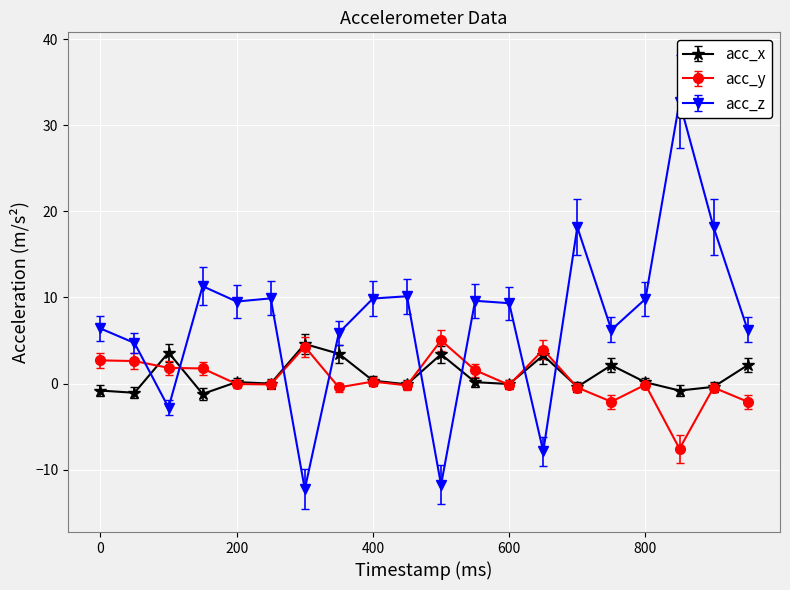

Which series has the largest total across all categories?

acc_z